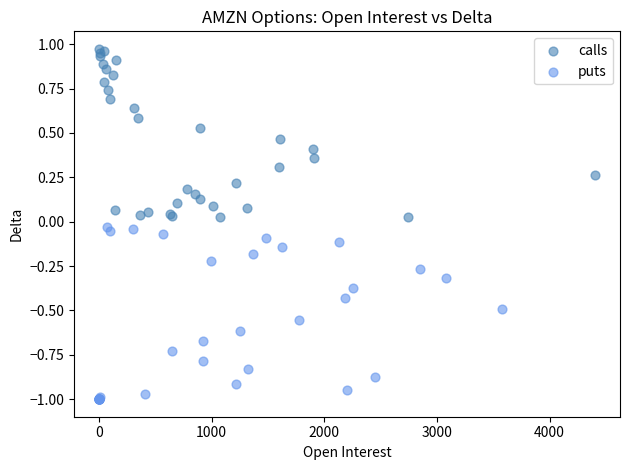

What are all the series names shown in the legend?

calls, puts